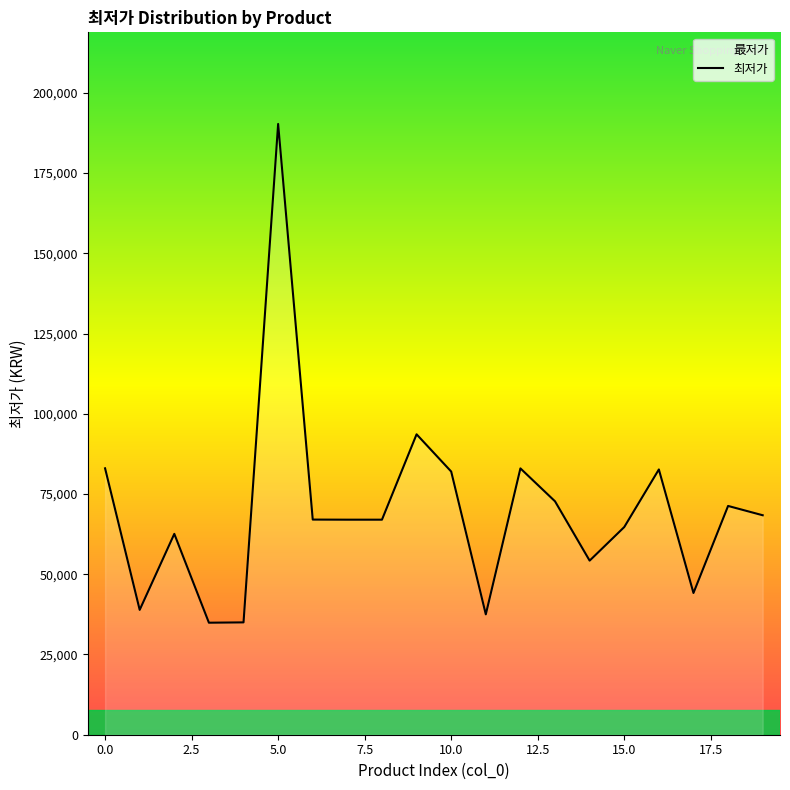

Is this an area chart (filled region under the line)?

No